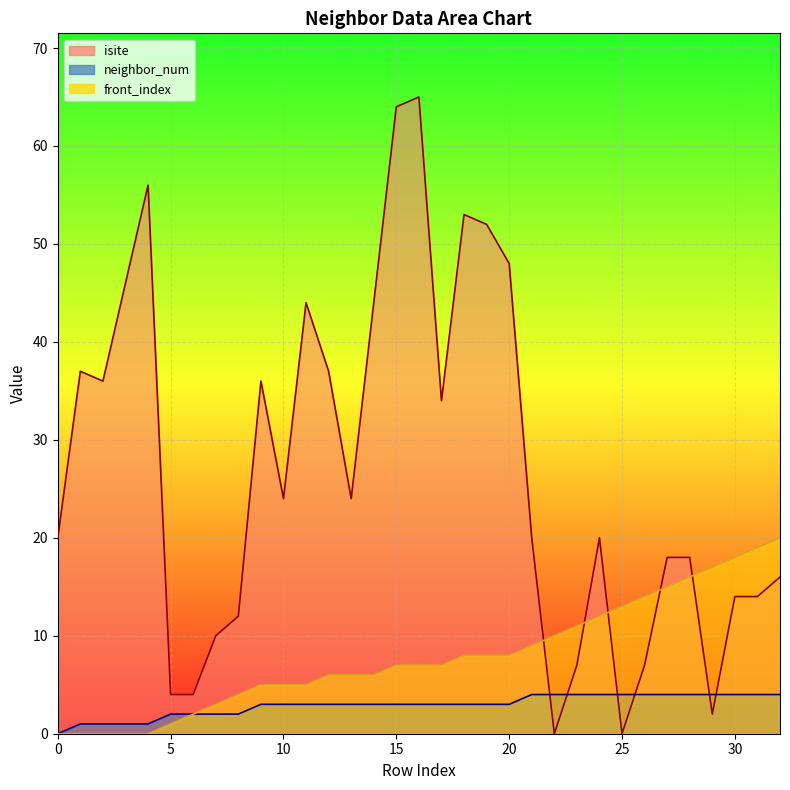

List the series in order of their overall mean, highest first.

isite, front_index, neighbor_num